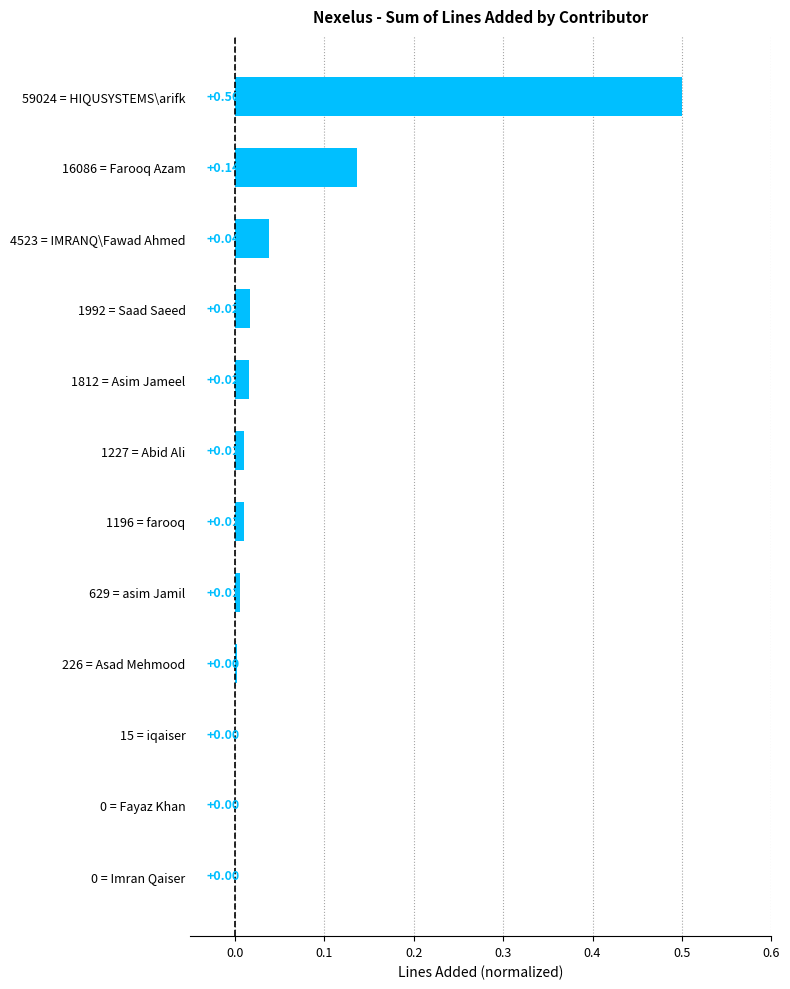

What is the sum of the values at 0 = Imran Qaiser and 59024 = HIQUSYSTEMS\arifk?

0.5